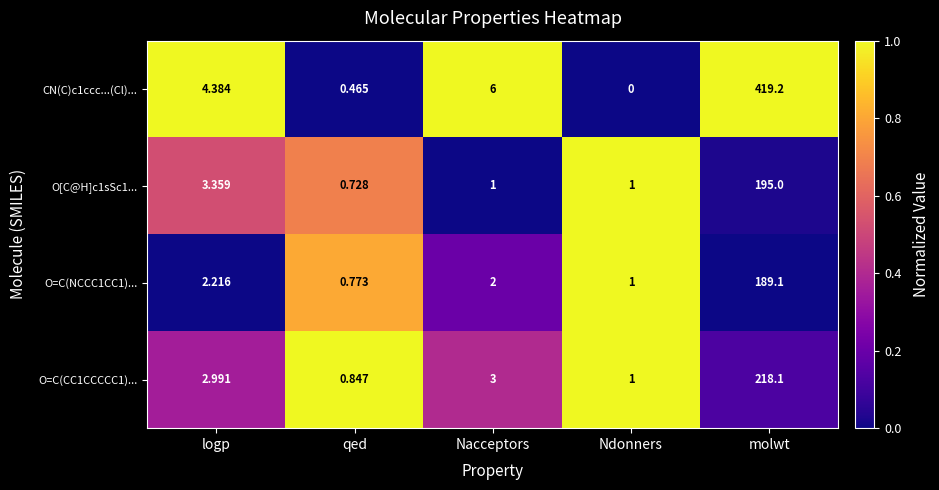

At which category is the sum across all series the highest?

molwt